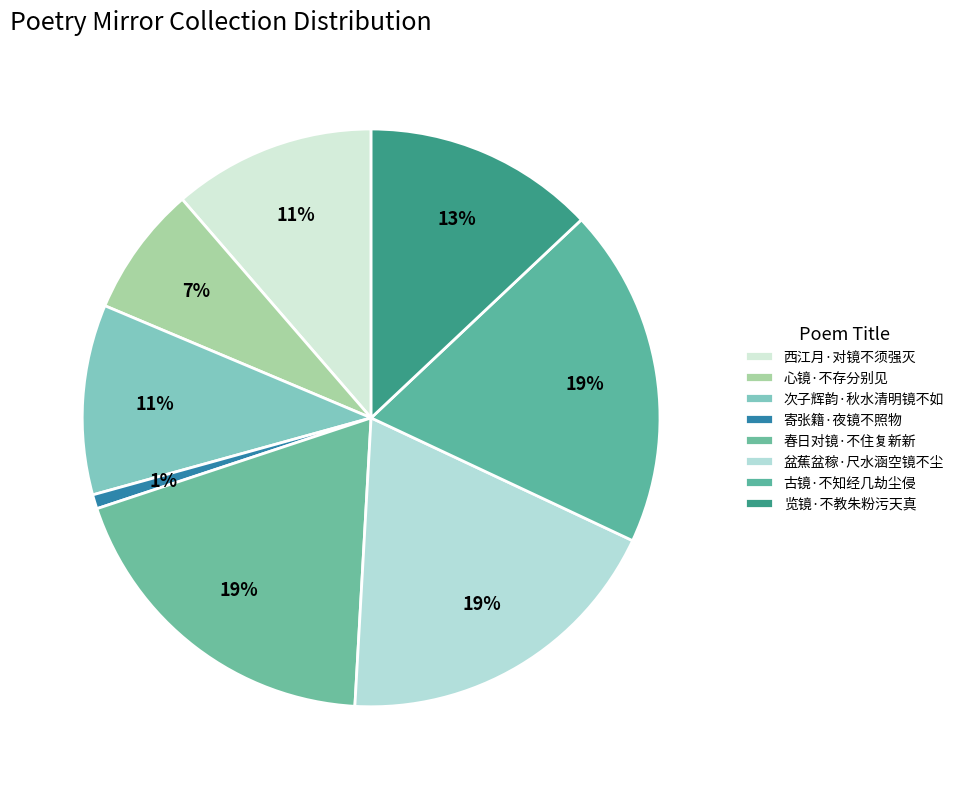

What is the smallest slice in the pie chart?

寄张籍·夜镜不照物